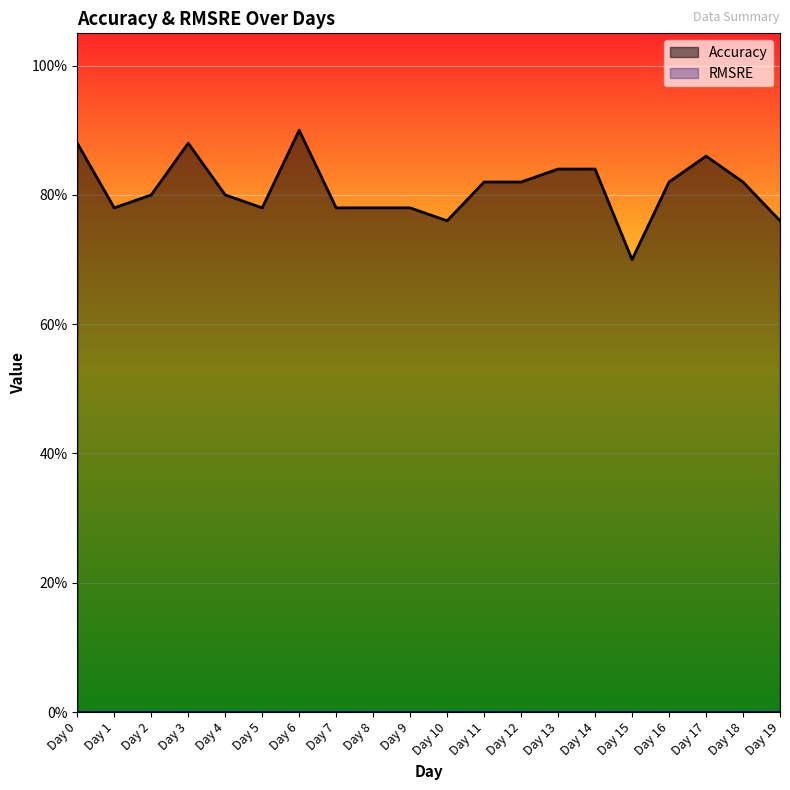

The chart shows a value of 1.2 at Day 19. True or false?

False